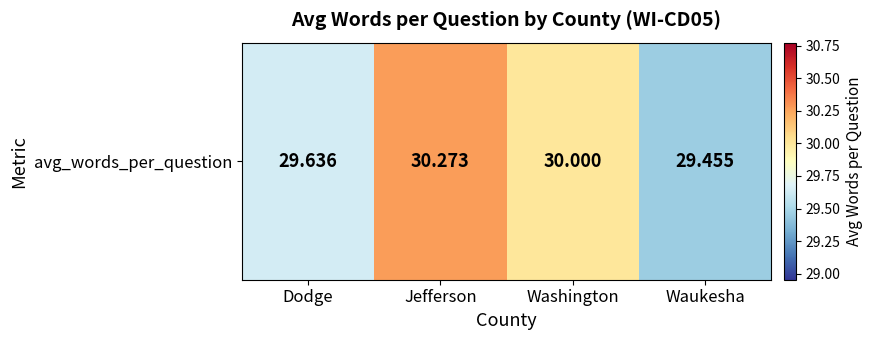

Is it true that the value at Waukesha is 29.5?

True